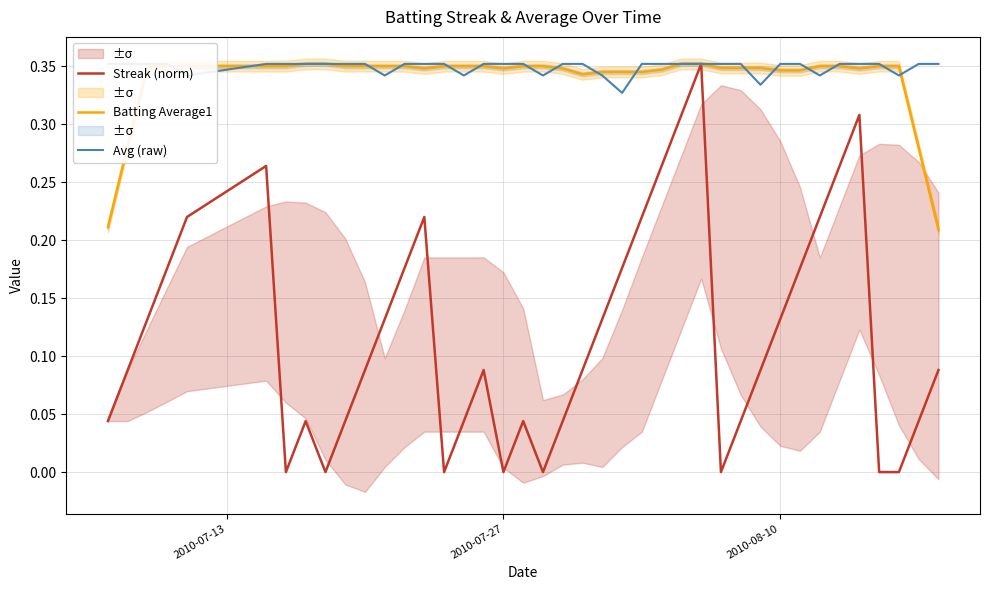

What is the value of the Batting Average1 point at the 24th from the left?

0.3